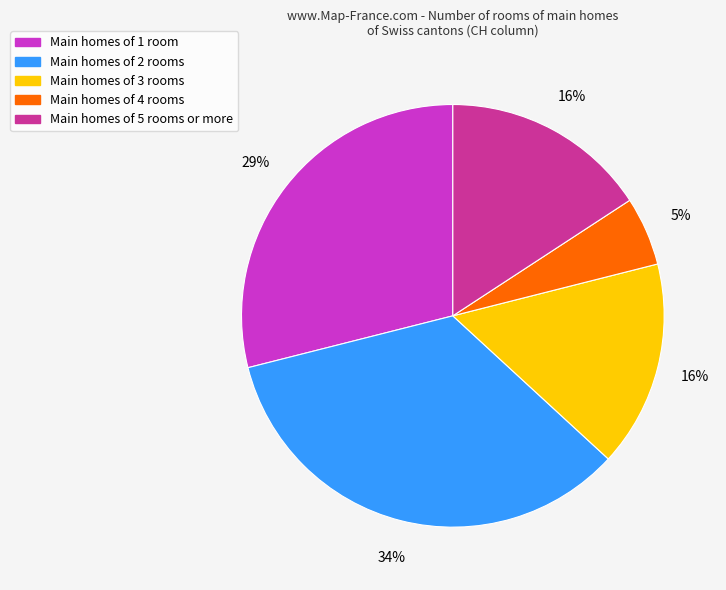

To the nearest percent, what is the average slice percentage?

20%